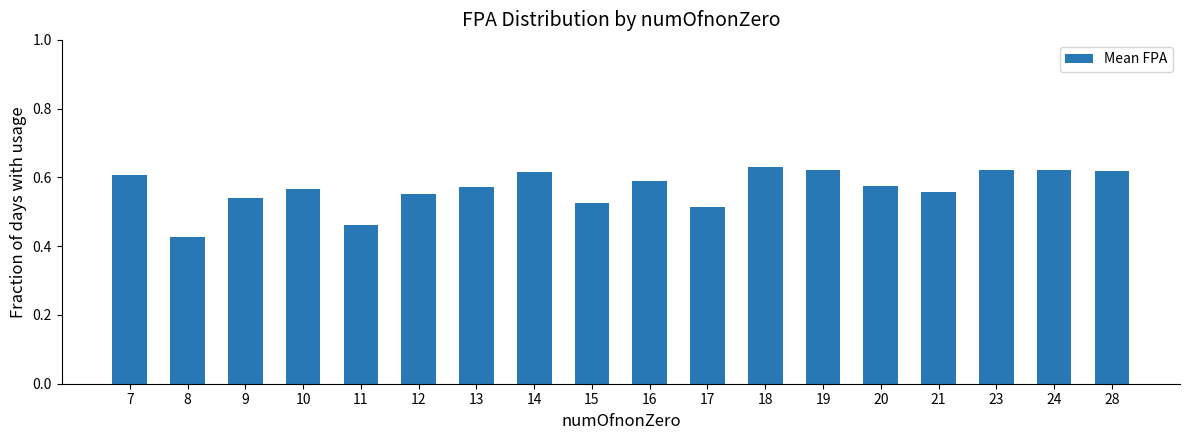

How many series are shown in this chart?

1